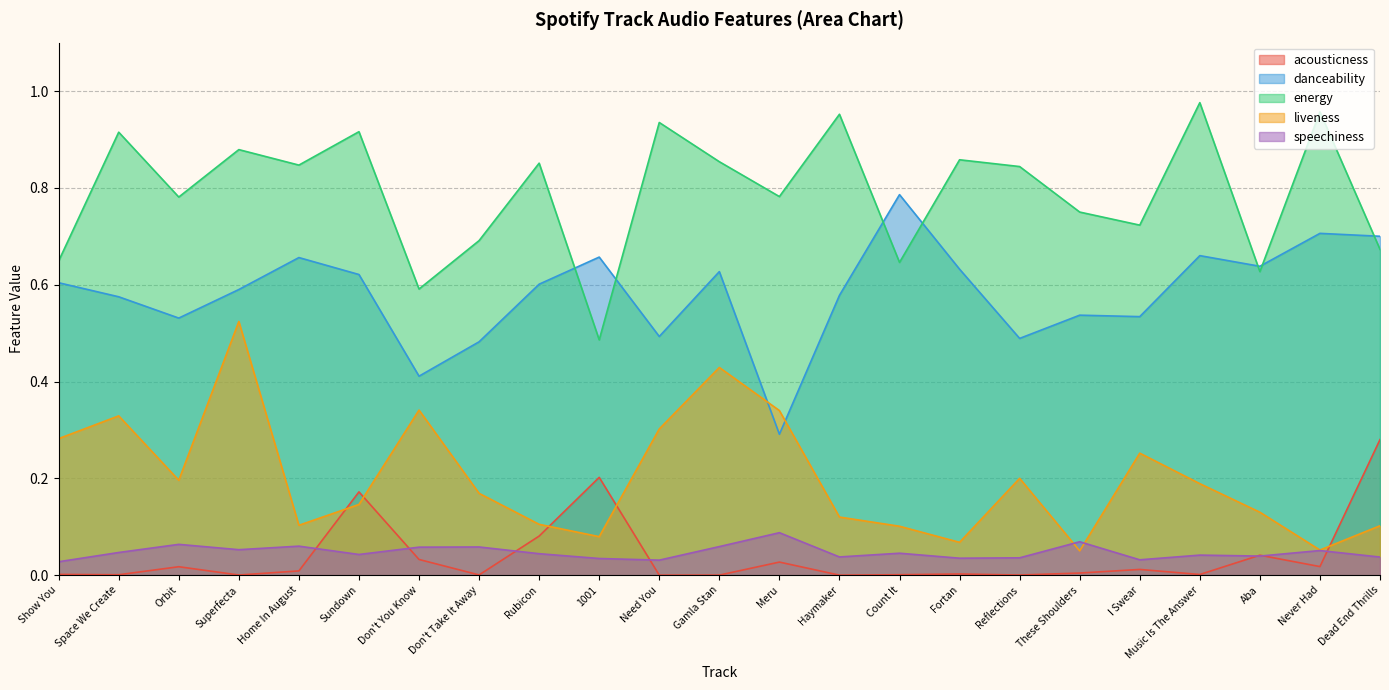

At which category is the sum across all series the highest?

Superfecta